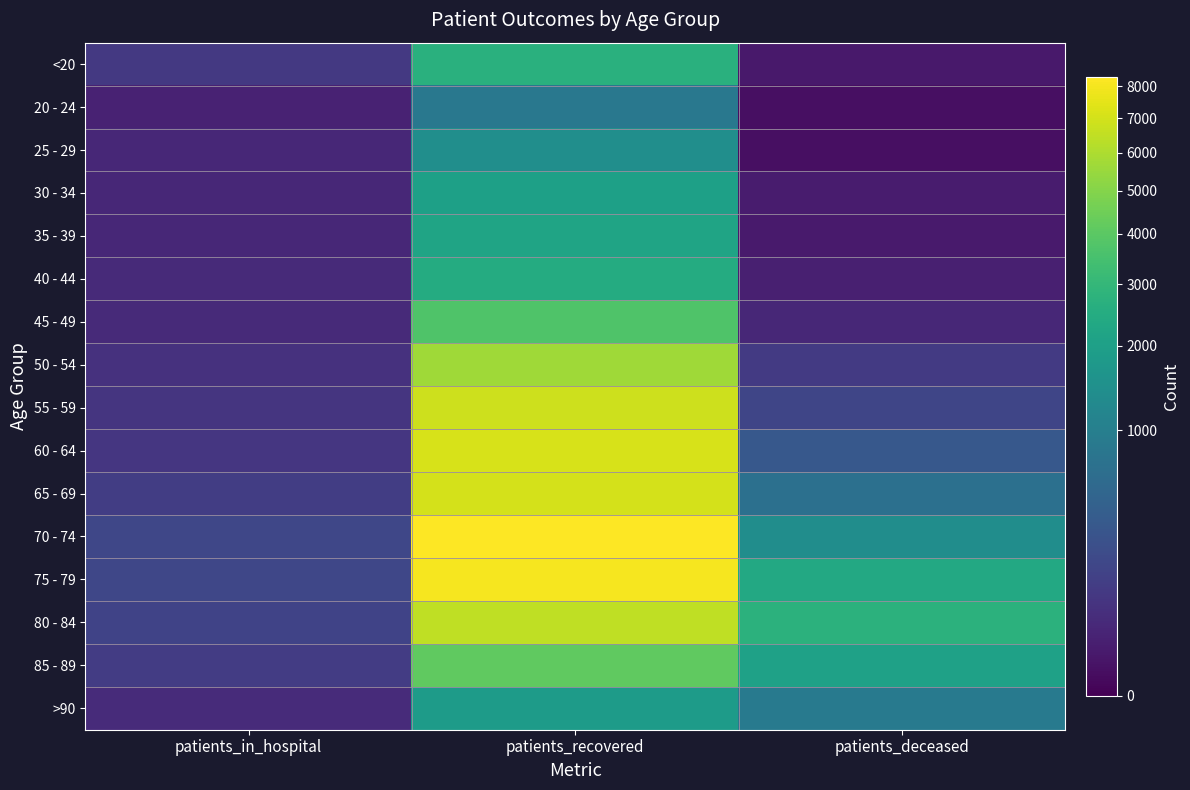

At patients_deceased, list the series in order from largest to smallest.

80 - 84, 75 - 79, 85 - 89, 70 - 74, >90, 65 - 69, 60 - 64, 55 - 59, 50 - 54, 45 - 49, 40 - 44, 30 - 34, 35 - 39, <20, 20 - 24, 25 - 29